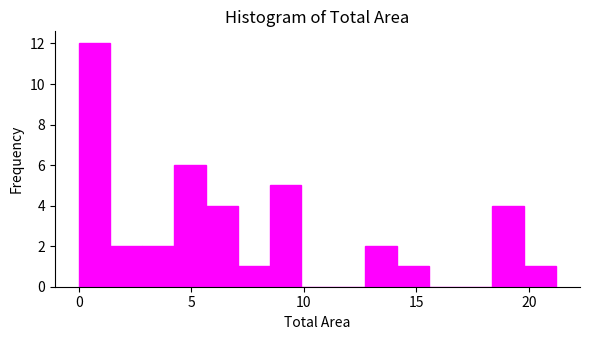

Read against the x-axis, roughly where is the centre of the tallest bar?

0.5